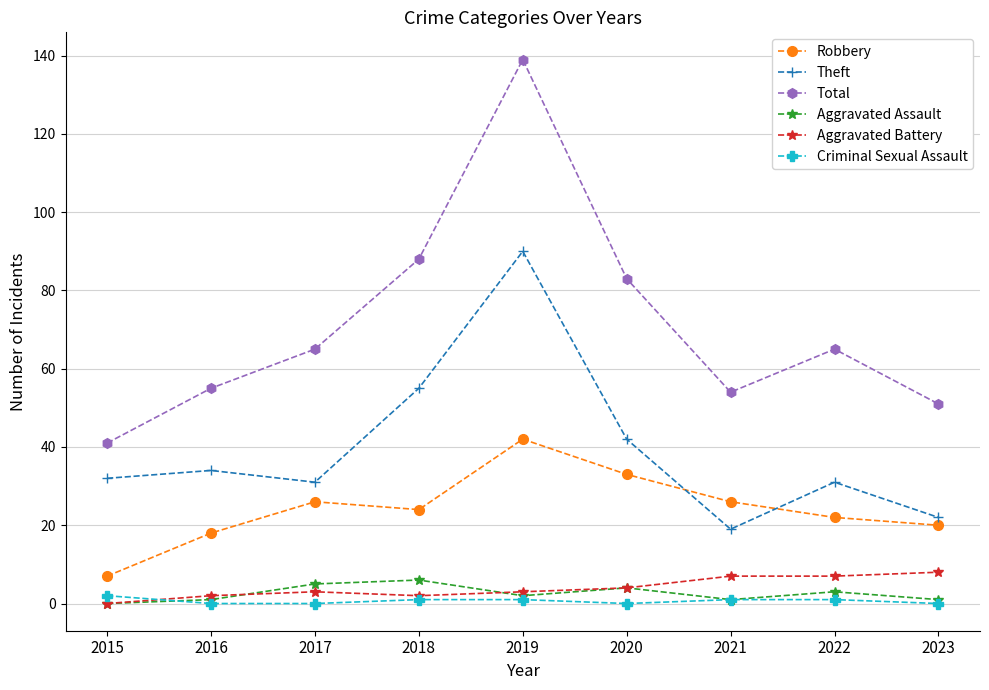

True or false: Total has more than 0 points higher than both neighbors.

True